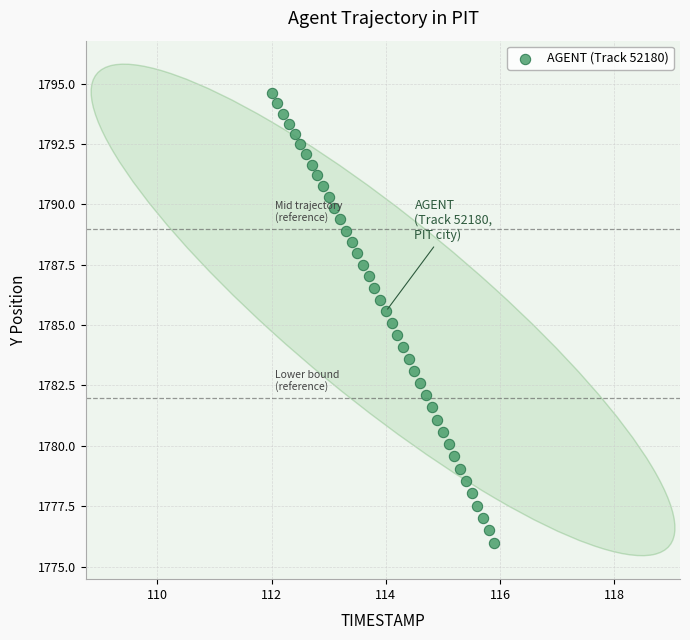

What is the range of Y values (max minus min)?

18.6